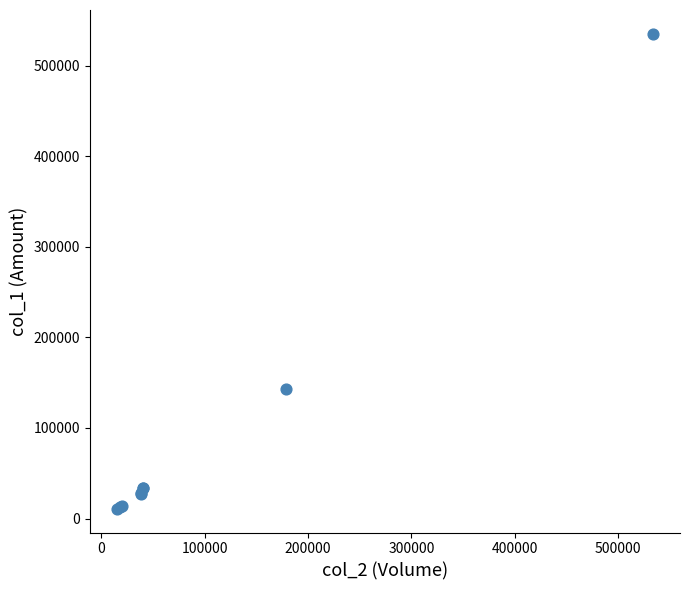

What Y value in the scatter plot is closest to 273025?

142890